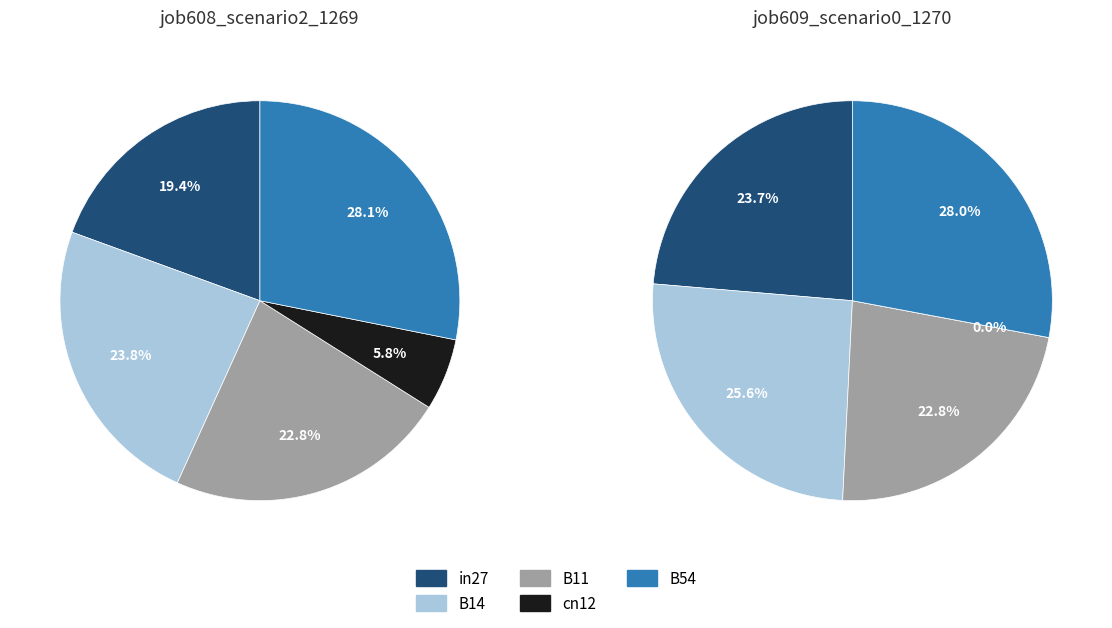

To the nearest percent, what is the combined percentage of cn12 and in27?

24%